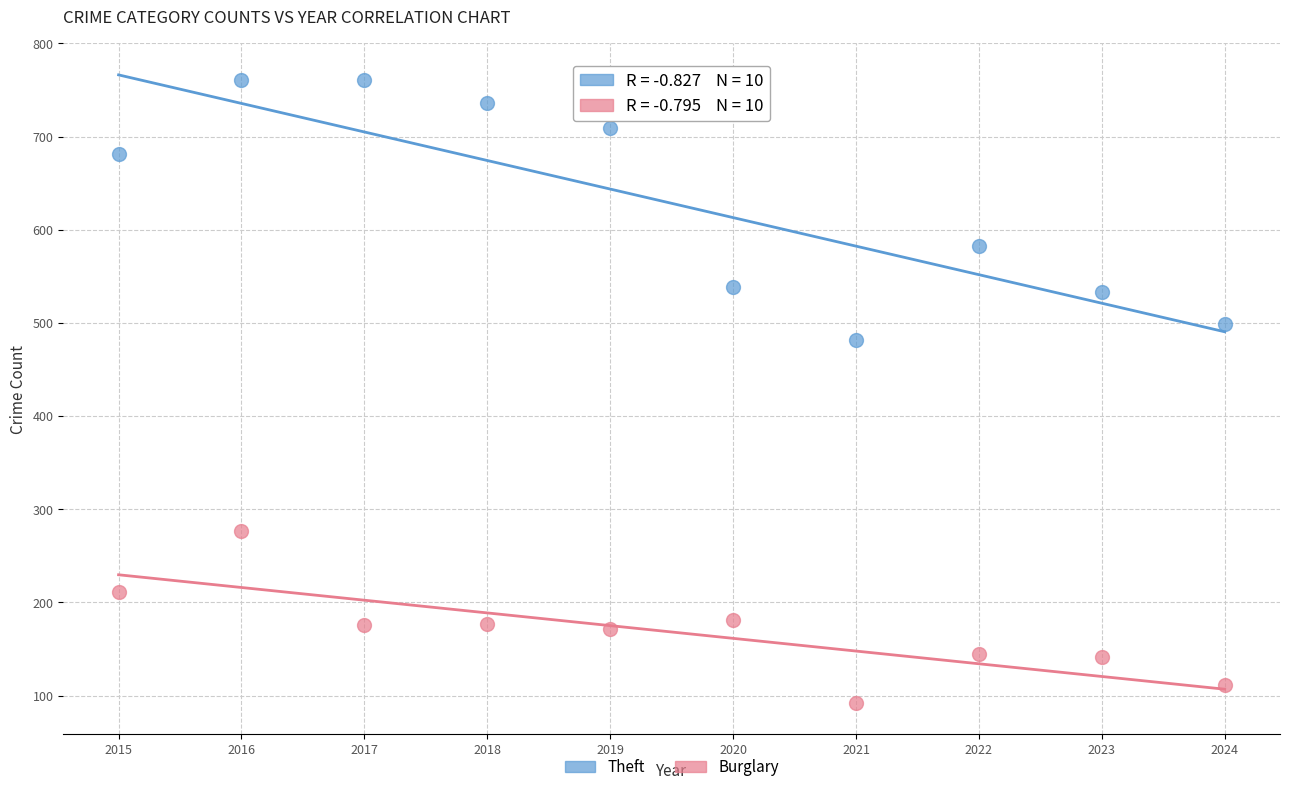

Which series has the widest spread of Y values?

Theft